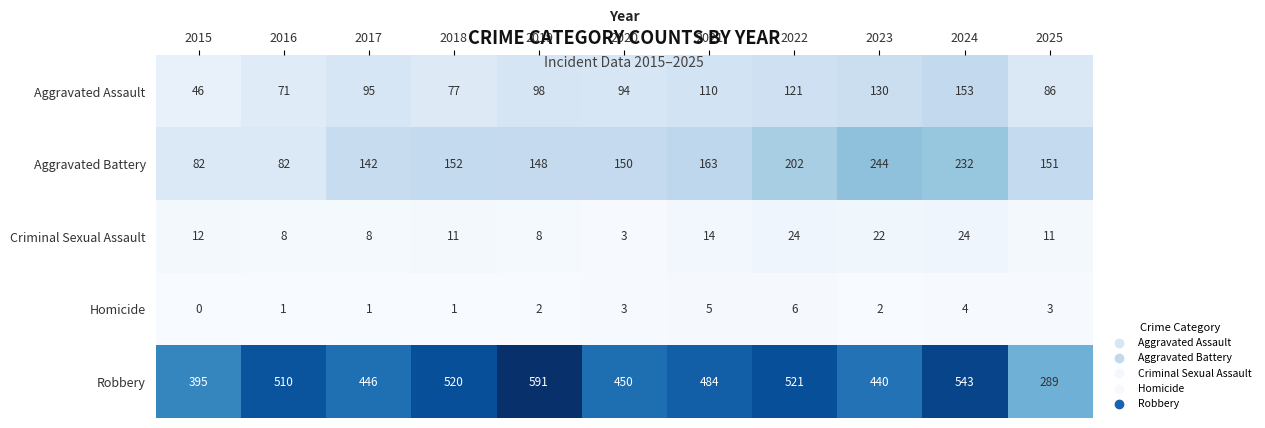

Rank the series by their maximum value, from highest to lowest.

Robbery, Aggravated Battery, Aggravated Assault, Criminal Sexual Assault, Homicide